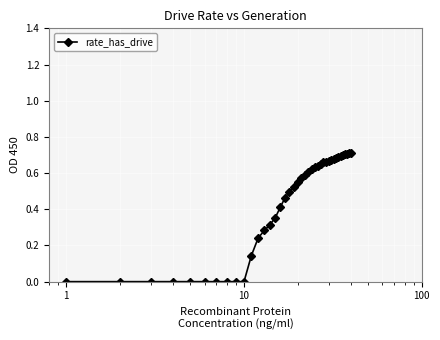

What is the sum of all values?

17.0